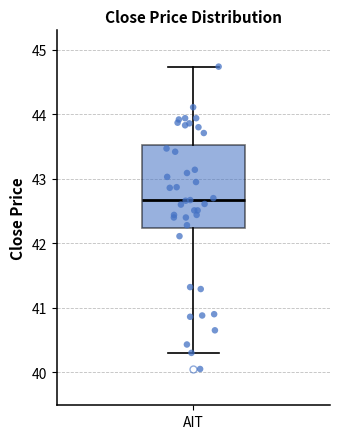

Read this box plot against the y-axis: the position of the median line, the range covered by the box, and the ends of both whiskers. The values are not printed on the chart, so give them approximately, as read against the axis.

median 42.7, box 42.2 to 43.5, whiskers 40.3 to 44.7